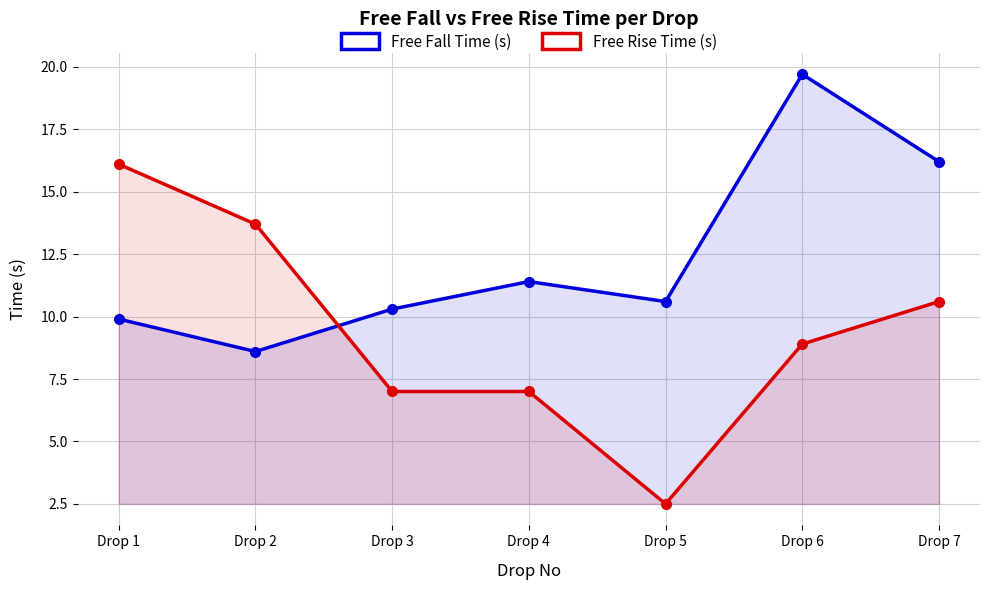

What is the difference between the highest and lowest values at Drop 3?

3.3